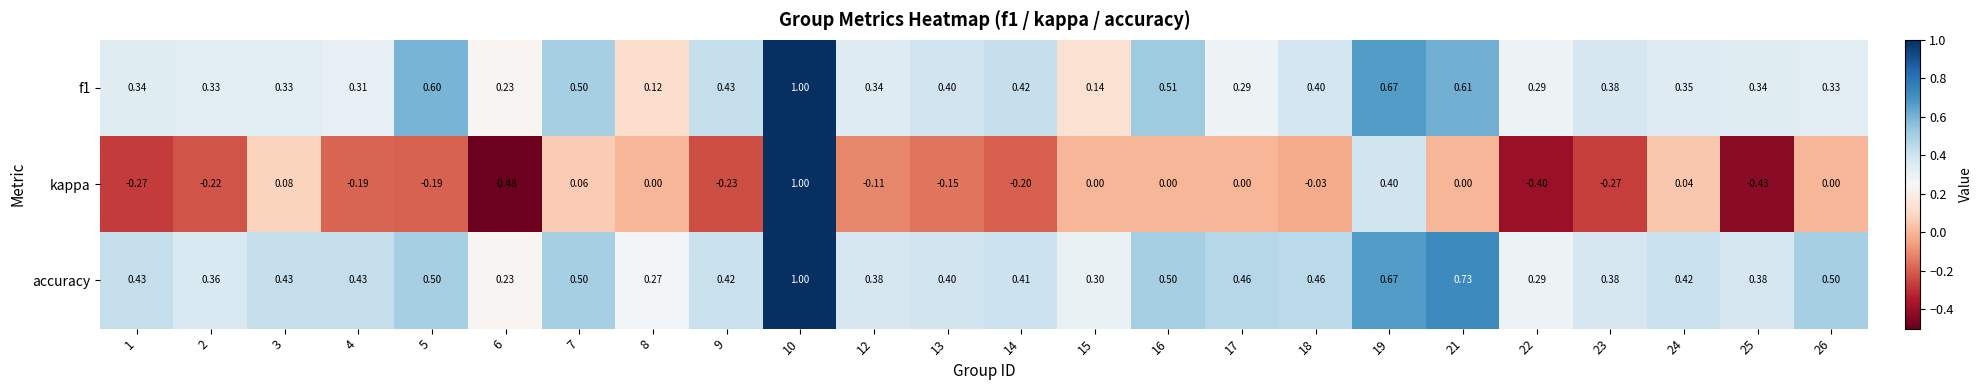

Count the number of data series in this chart.

3